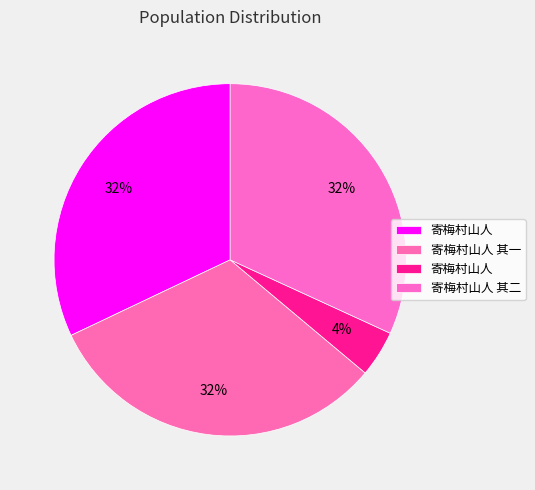

Is there any slice that represents more than half of the pie?

No